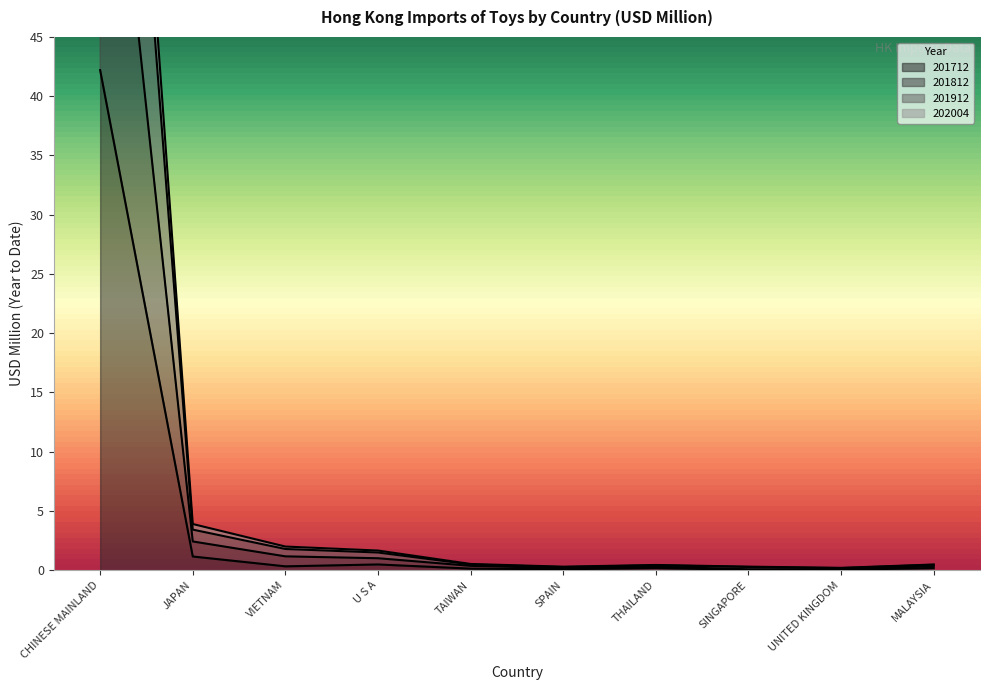

Reading left to right, what are all the values shown in this chart?

201712: CHINESE MAINLAND=42.2	JAPAN=1.2	VIETNAM=0.3	U S A=0.5	TAIWAN=0.1	SPAIN=0.1	THAILAND=0.2	SINGAPORE=0.0	UNITED KINGDOM=0.0	MALAYSIA=0.2
201812: CHINESE MAINLAND=112.6	JAPAN=3.9	VIETNAM=2.0	U S A=1.7	TAIWAN=0.5	SPAIN=0.3	THAILAND=0.4	SINGAPORE=0.3	UNITED KINGDOM=0.2	MALAYSIA=0.5
201912: CHINESE MAINLAND=104.9	JAPAN=3.4	VIETNAM=1.8	U S A=1.5	TAIWAN=0.5	SPAIN=0.3	THAILAND=0.4	SINGAPORE=0.3	UNITED KINGDOM=0.2	MALAYSIA=0.5
202004: CHINESE MAINLAND=75.4	JAPAN=2.4	VIETNAM=1.2	U S A=1.0	TAIWAN=0.4	SPAIN=0.2	THAILAND=0.3	SINGAPORE=0.1	UNITED KINGDOM=0.1	MALAYSIA=0.3